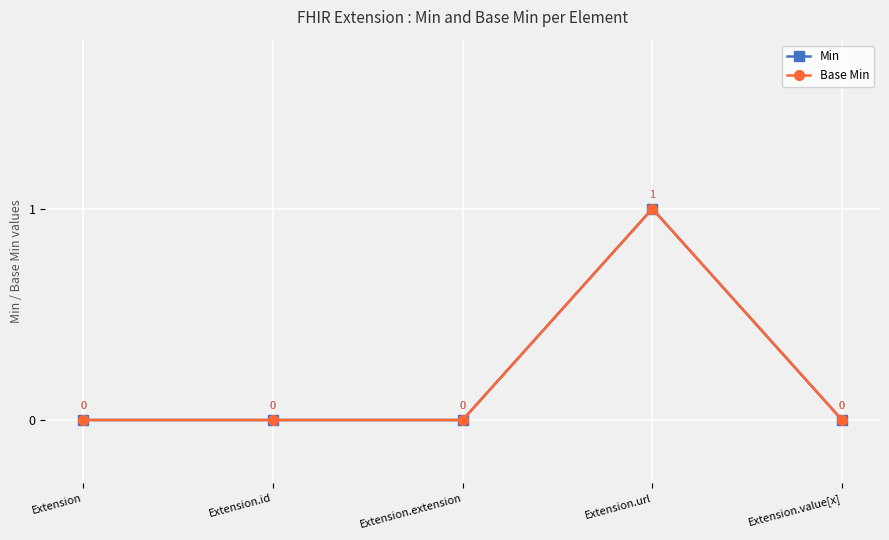

What is the label of the 4th point from the left?

Extension.url